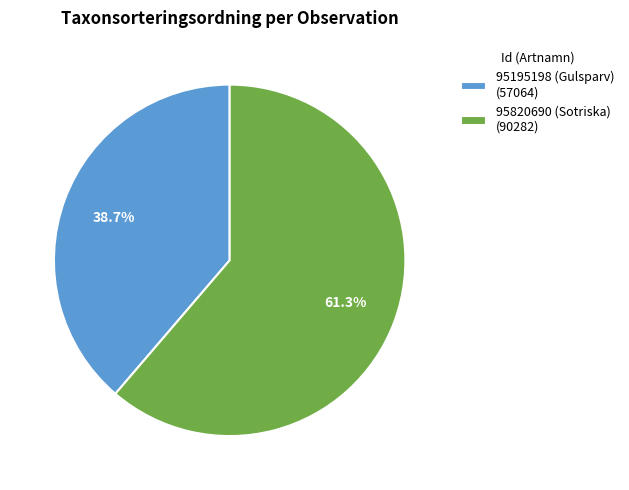

True or false: 95195198 (Gulsparv) accounts for 29% of the total.

False